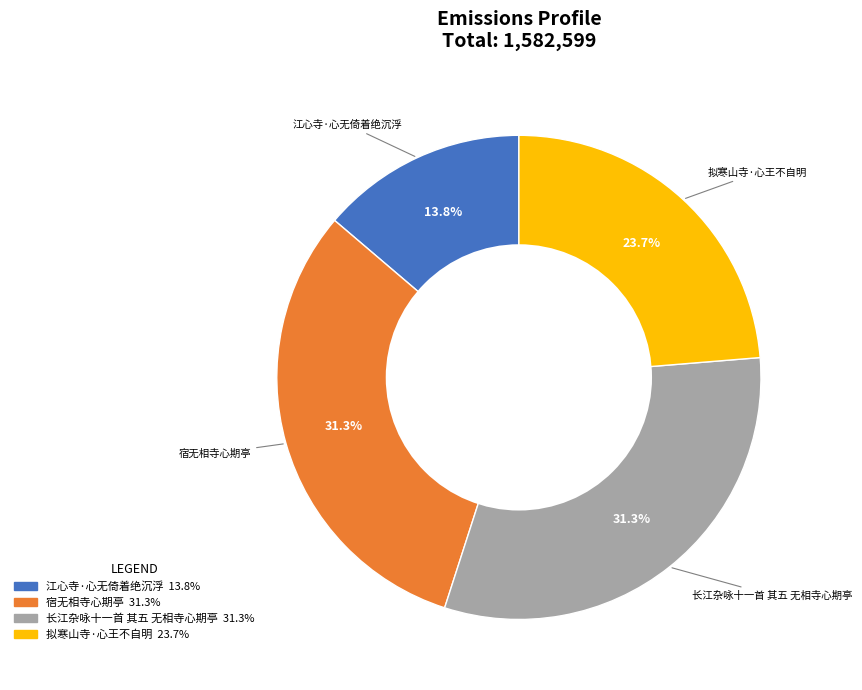

True or false: 拟寒山寺·心王不自明 accounts for 15% of the total.

False